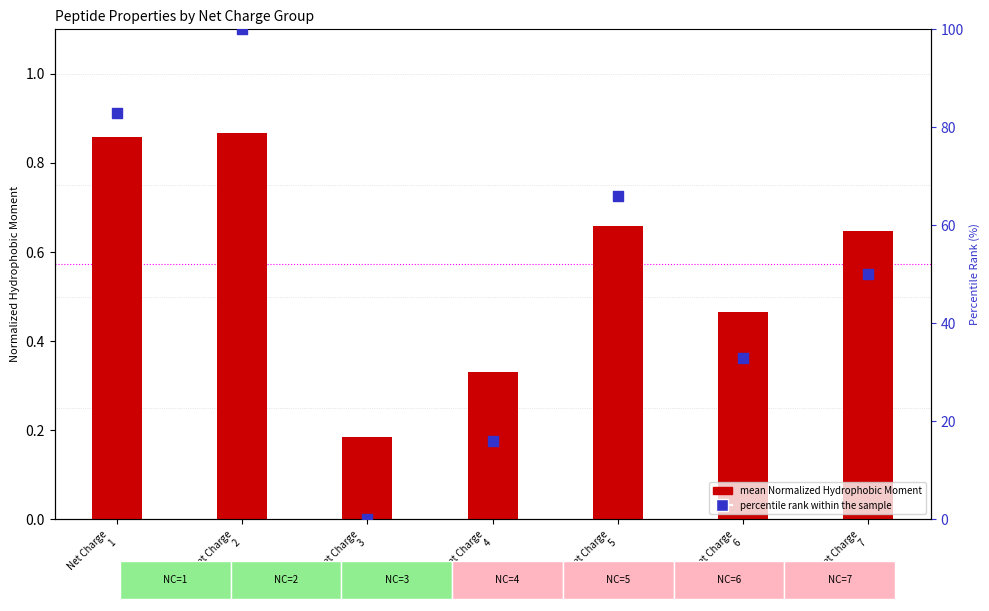

Which series has the widest spread of Y values?

percentile rank within the sample